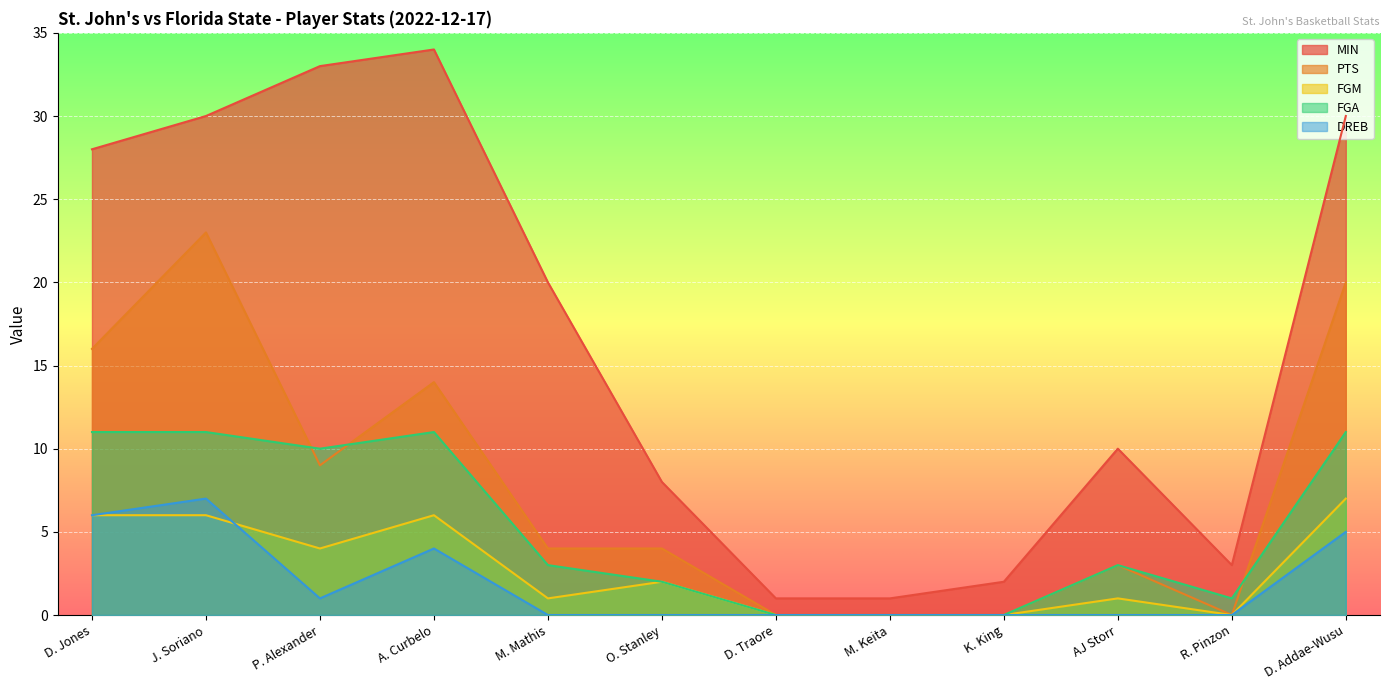

How many values in the DREB series exceed 0?

5